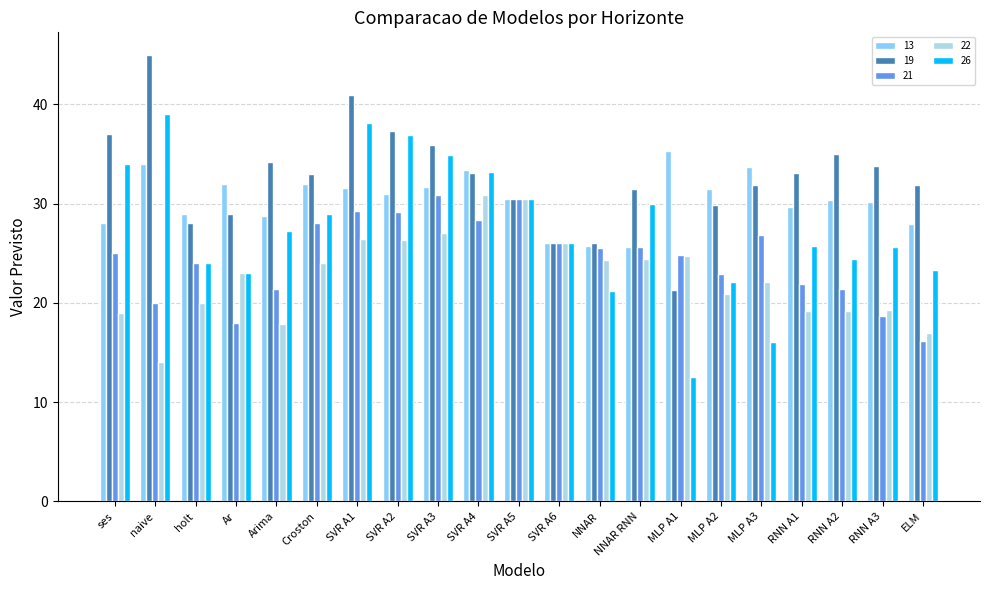

What is the sum of all 21 values?

514.3